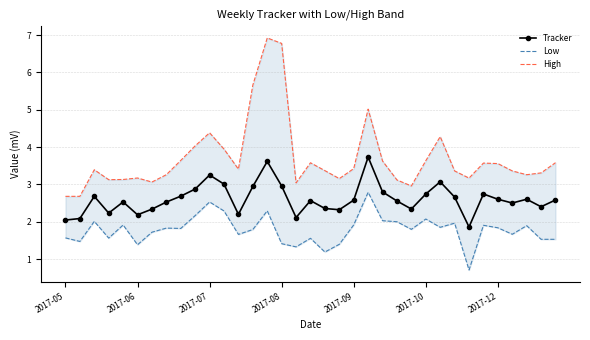

At which category is the sum across all series the highest?

14